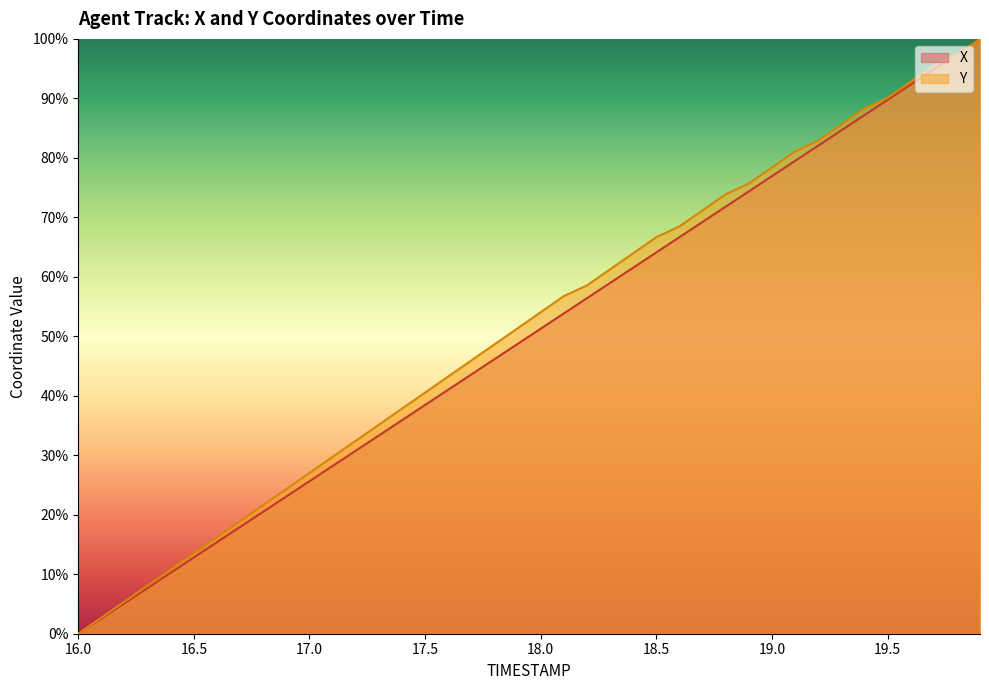

What is the label of the 6th point from the right?

19.4